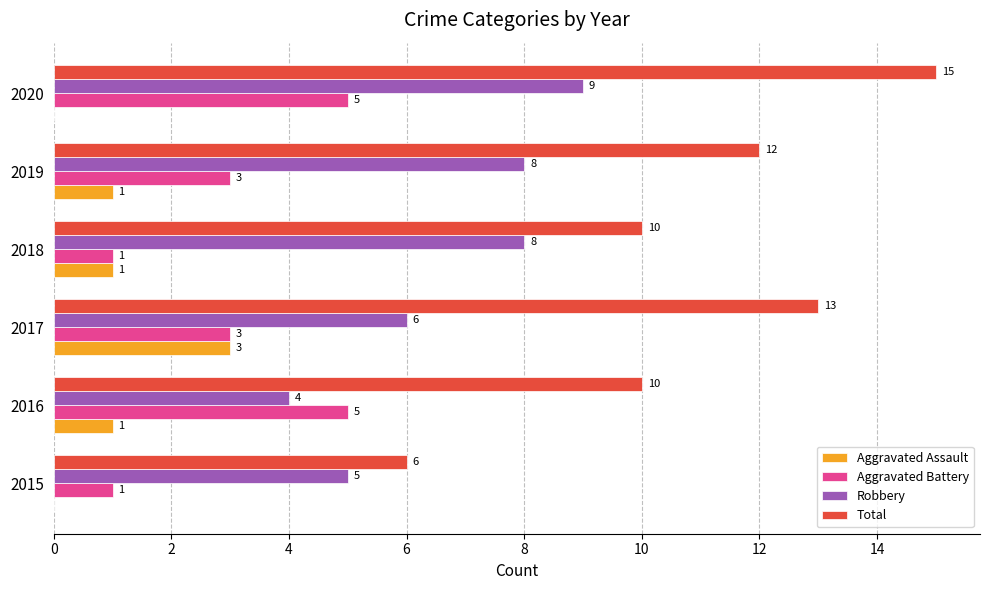

What is the greatest value displayed?

15